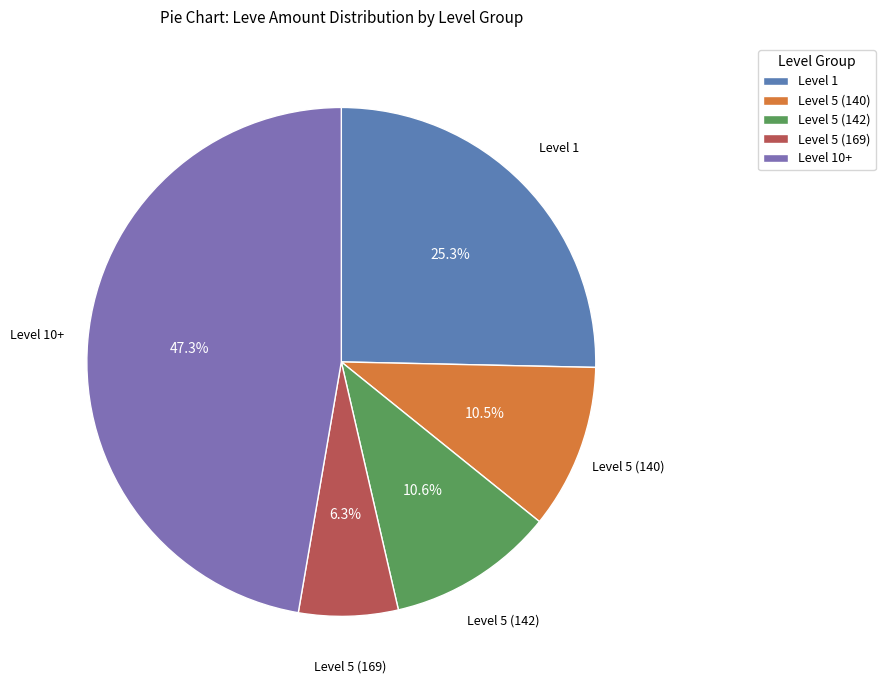

Which category has the smallest portion of the pie?

Level 5 (169)